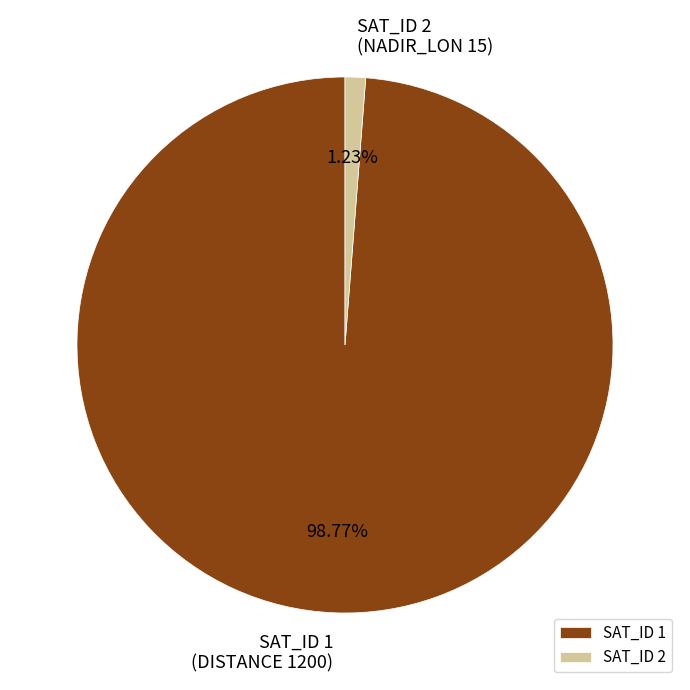

To the nearest percent, what is the difference between the largest and smallest slice percentages?

98%